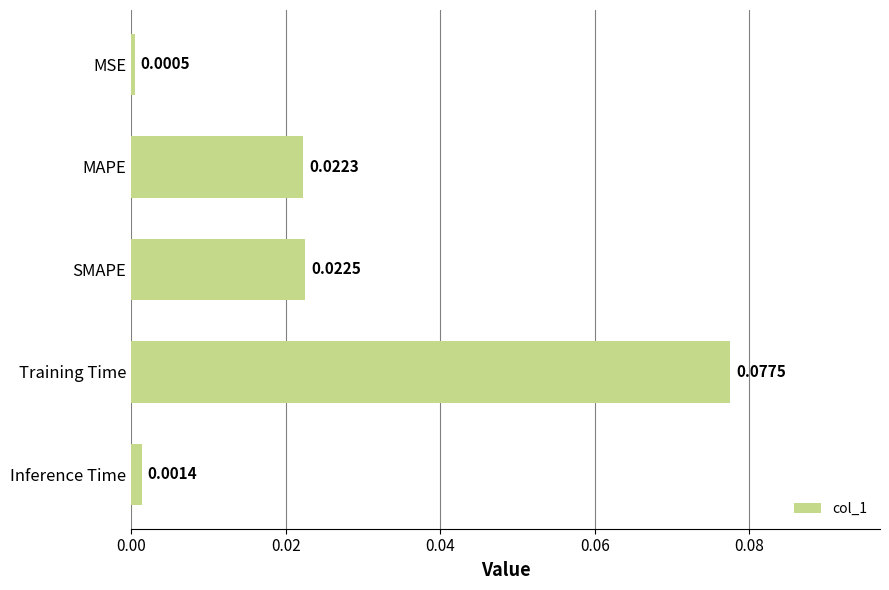

List the labels in order of value, smallest first.

MSE, Inference Time, MAPE, SMAPE, Training Time